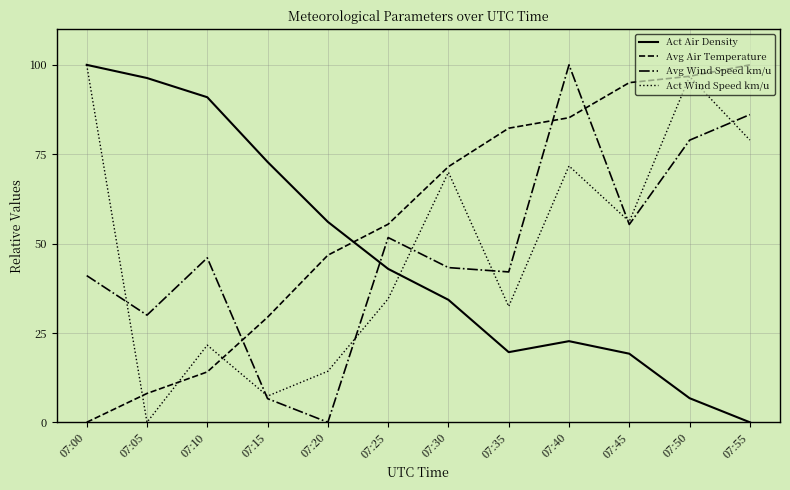

At how many categories does at least one series exceed 63?

10